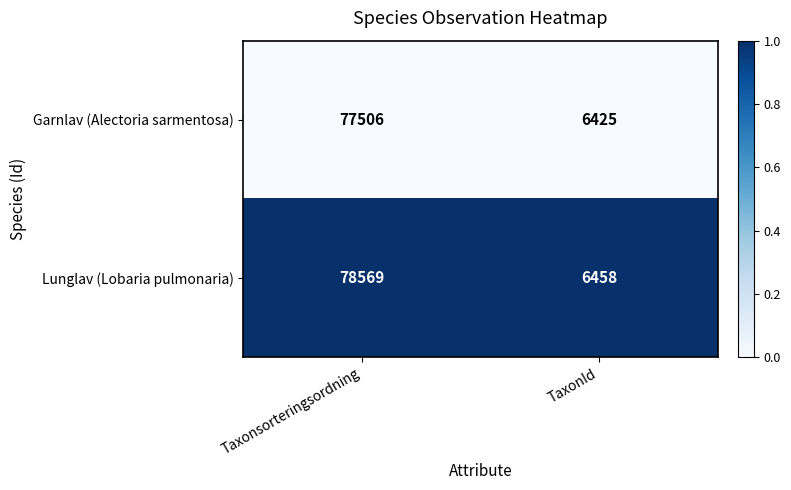

What is the sum of the Garnlav (Alectoria sarmentosa) values at Taxonsorteringsordning and TaxonId?

83931